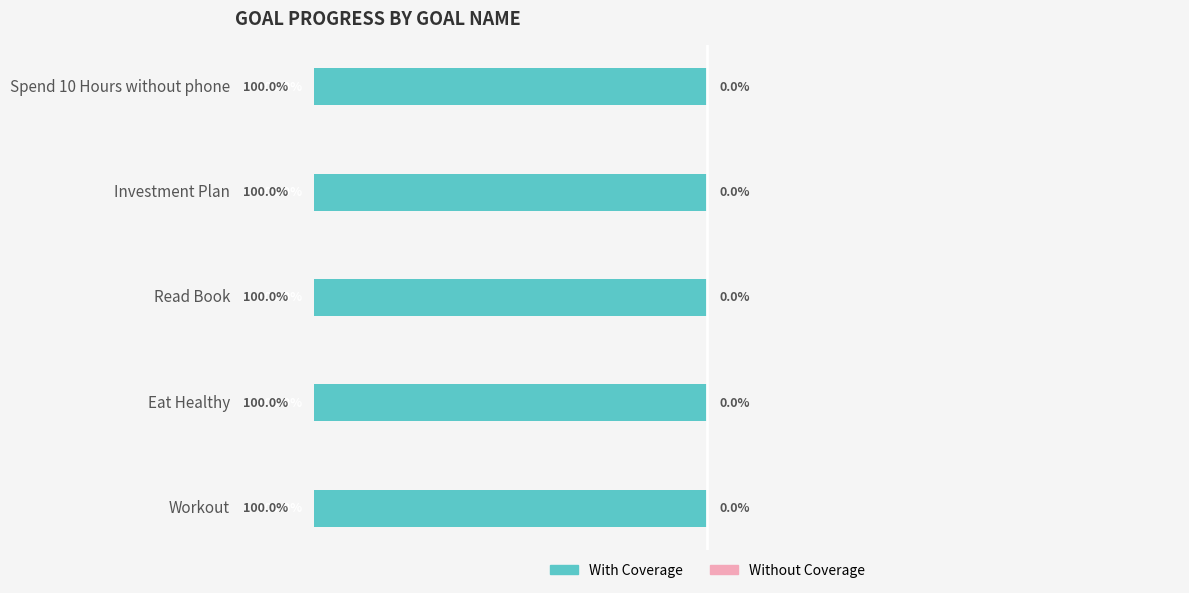

What value does the With Coverage series have at Investment Plan?

1